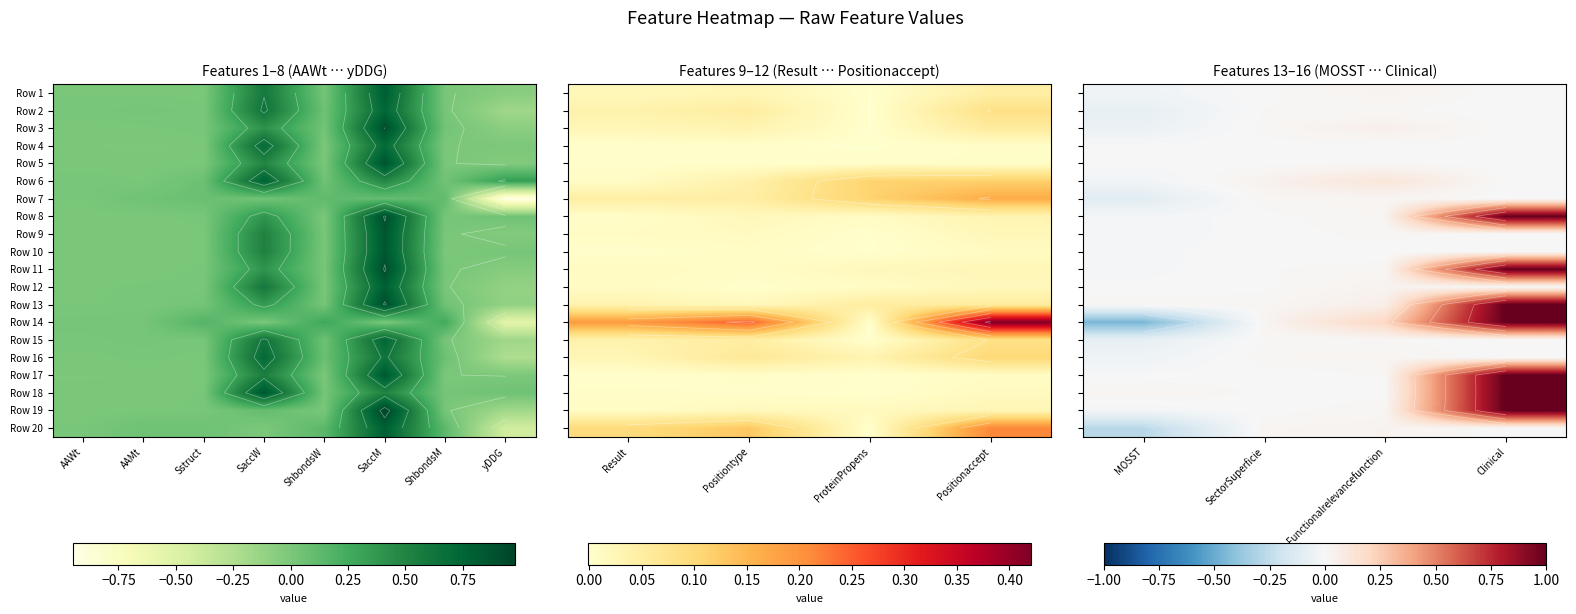

At which label does Row 3 first exceed 0?

SectorSuperficie